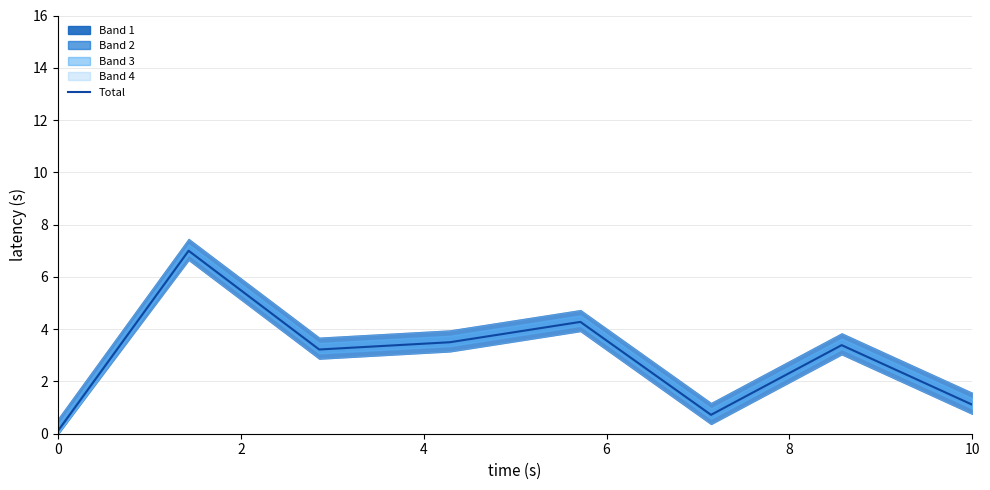

Reading right to left, extract all data points from this chart.

1.1	3.4	0.7	4.3	3.5	3.2	7.0	0.1